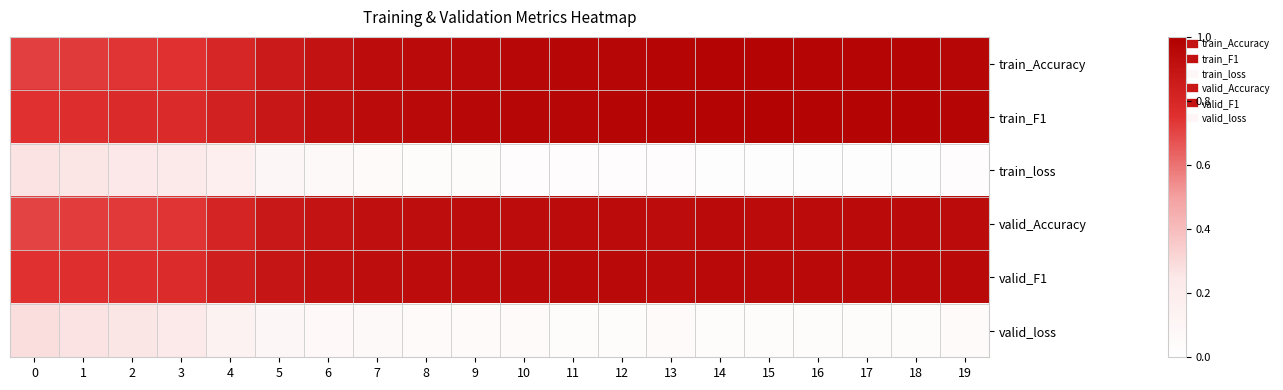

What is the spread (max minus min) of values at 3?

0.5